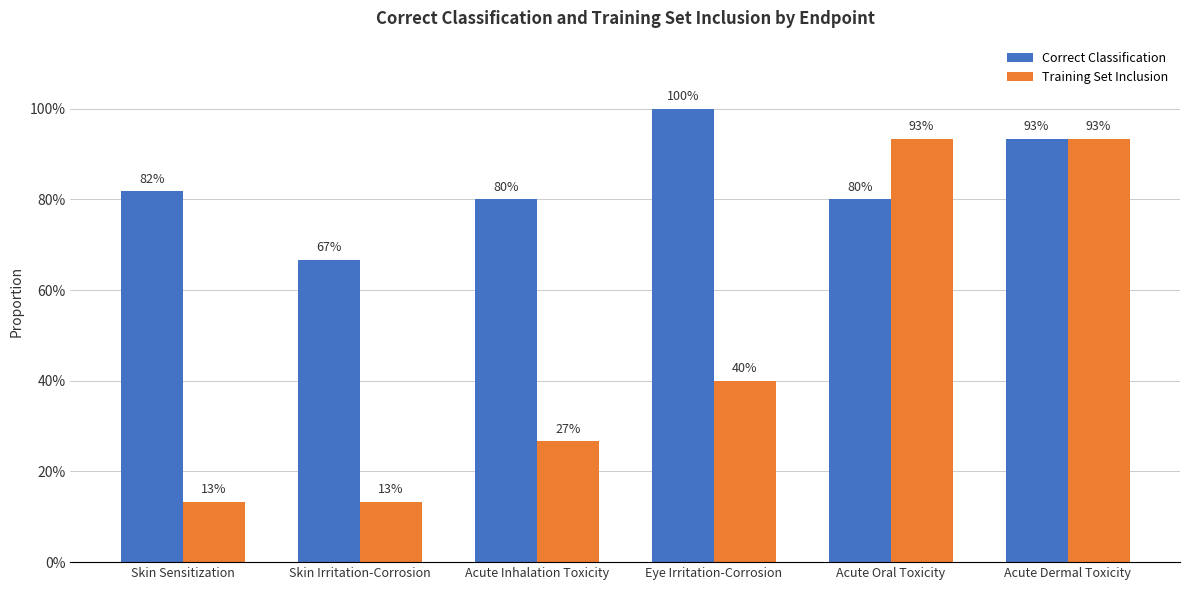

Which category has the highest value in the Correct Classification series?

Eye Irritation-Corrosion